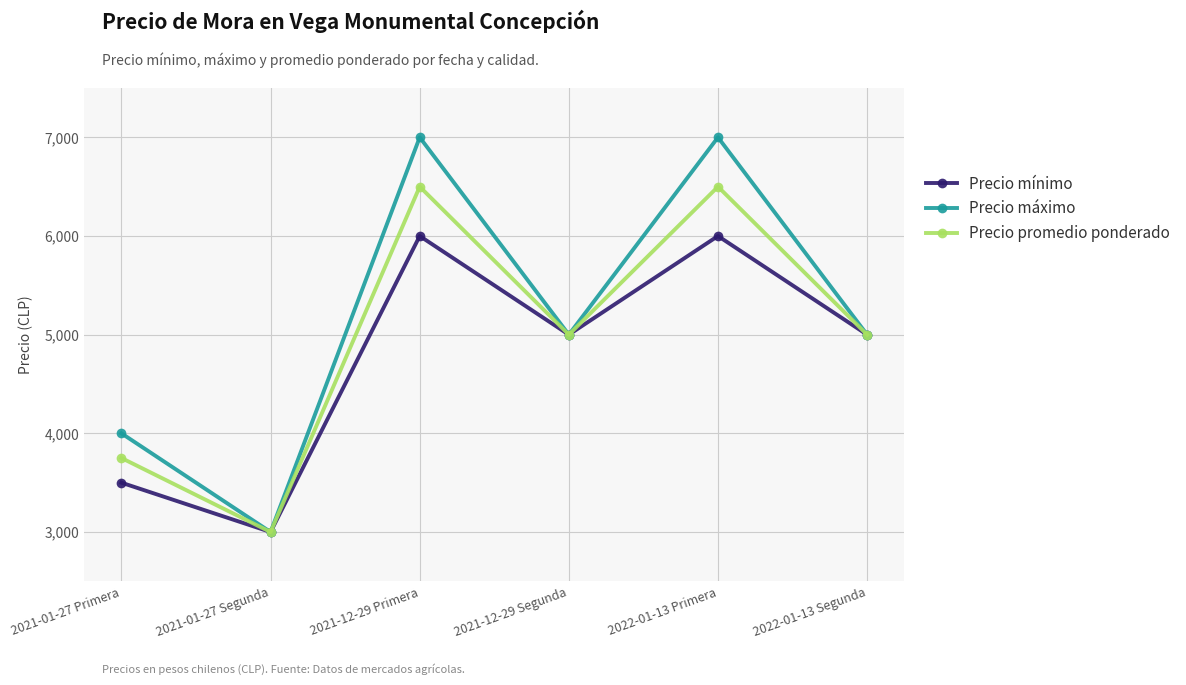

How many data points does each series have?

6